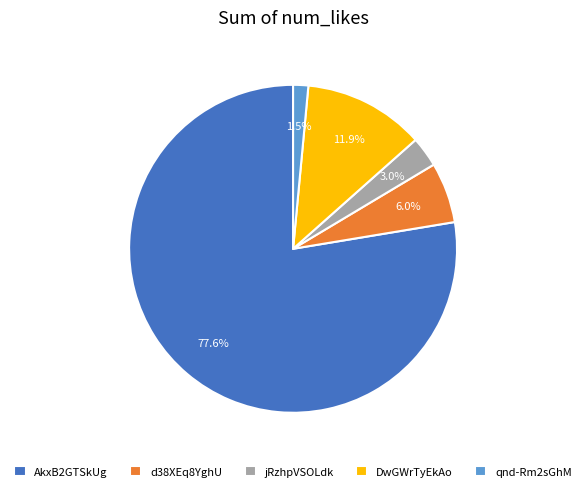

Rank the categories by value from lowest to highest.

qnd-Rm2sGhM, jRzhpVSOLdk, d38XEq8YghU, DwGWrTyEkAo, AkxB2GTSkUg